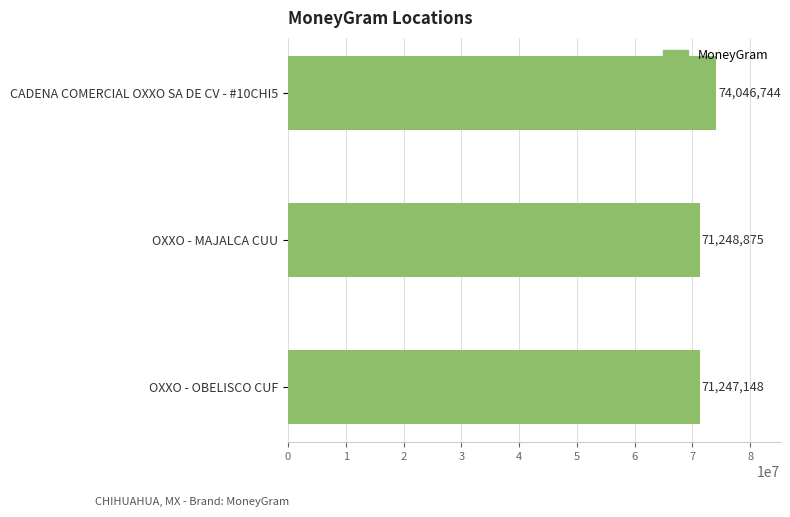

Reading bottom to top, extract all data points from this chart.

OXXO - OBELISCO CUF=71247148	OXXO - MAJALCA CUU=71248875	CADENA COMERCIAL OXXO SA DE CV - #10CHI5=74046744